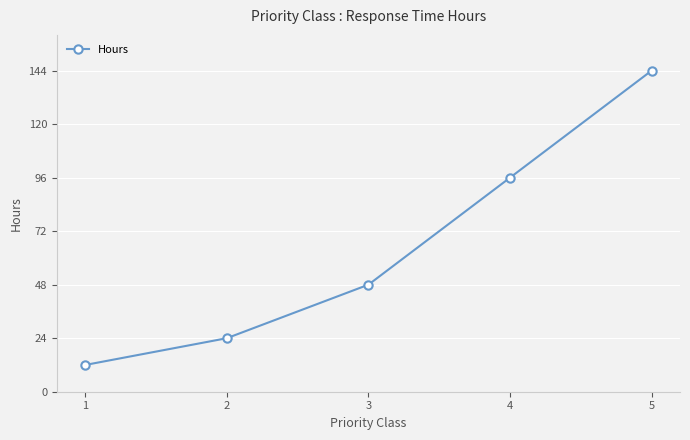

Reading right to left, what are all the values shown in this chart?

144	96	48	24	12